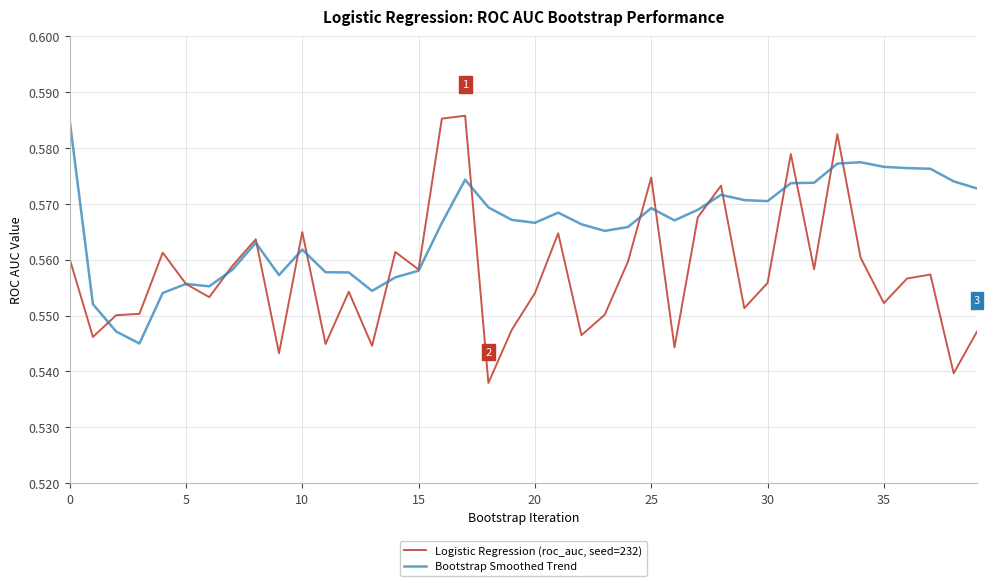

What are all the series names shown in the legend?

Logistic Regression (roc_auc, seed=232), Bootstrap Smoothed Trend